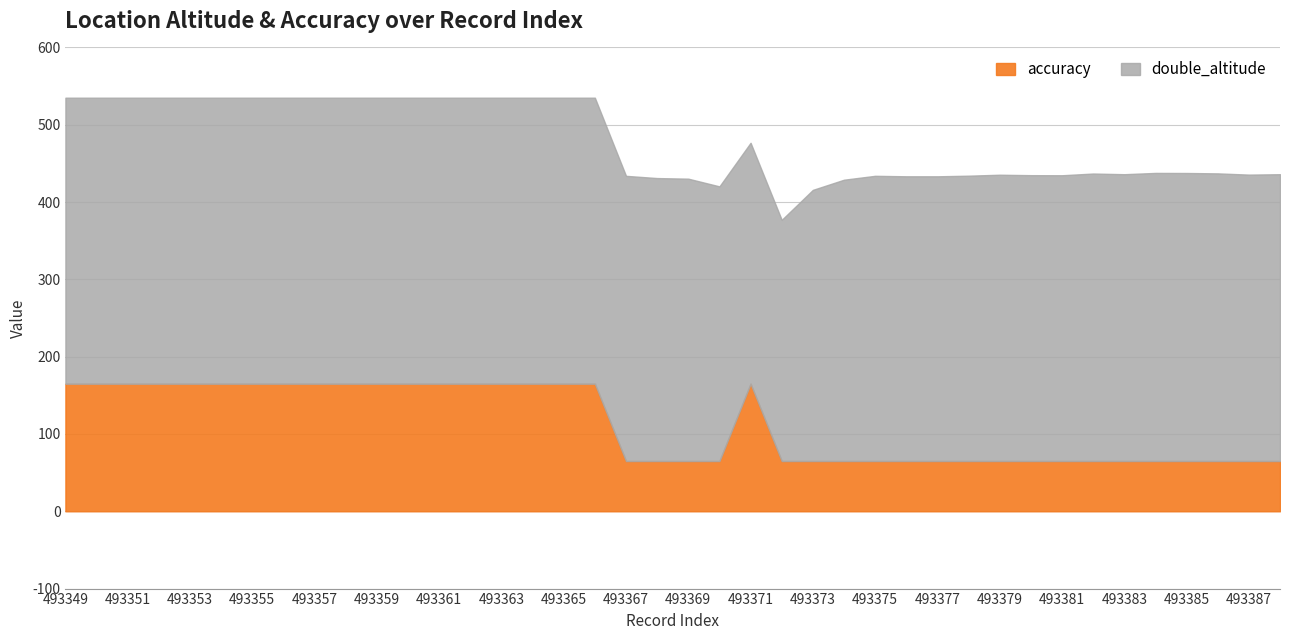

What is the difference between the maximum and minimum values in the accuracy series?

100.0